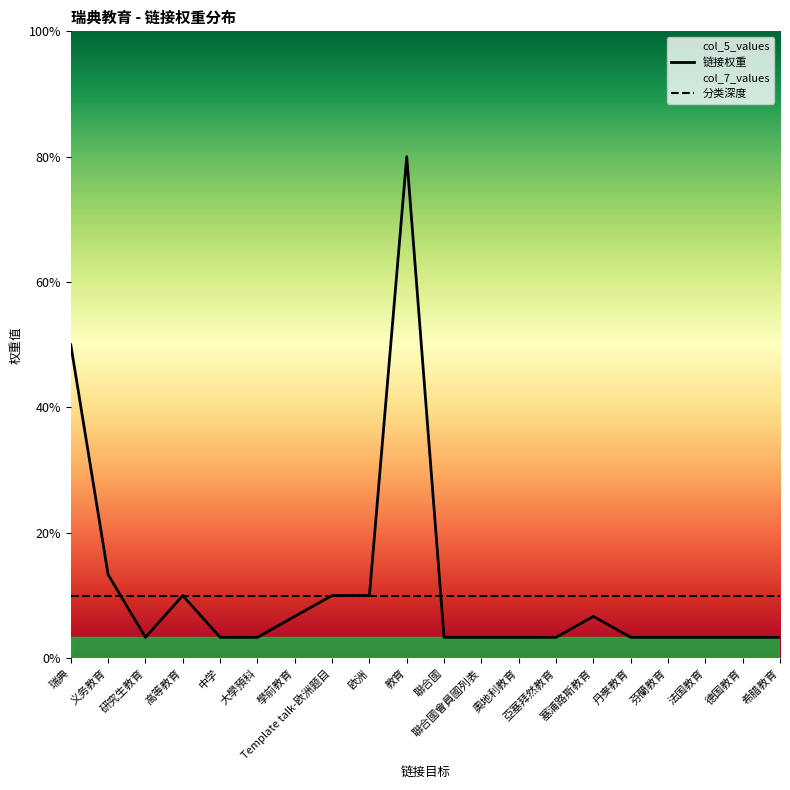

Reading left to right, transcribe all the data shown in this chart.

link_index: 1	2	3	4	5	6	7	8	9	10	11	12	13	14	15	16	17	18	19	20
col_5_values: 15	4	1	3	1	1	2	3	3	24	1	1	1	1	2	1	1	1	1	1
col_7_values: 3	3	3	3	3	3	3	3	3	3	3	3	3	3	3	3	3	3	3	3